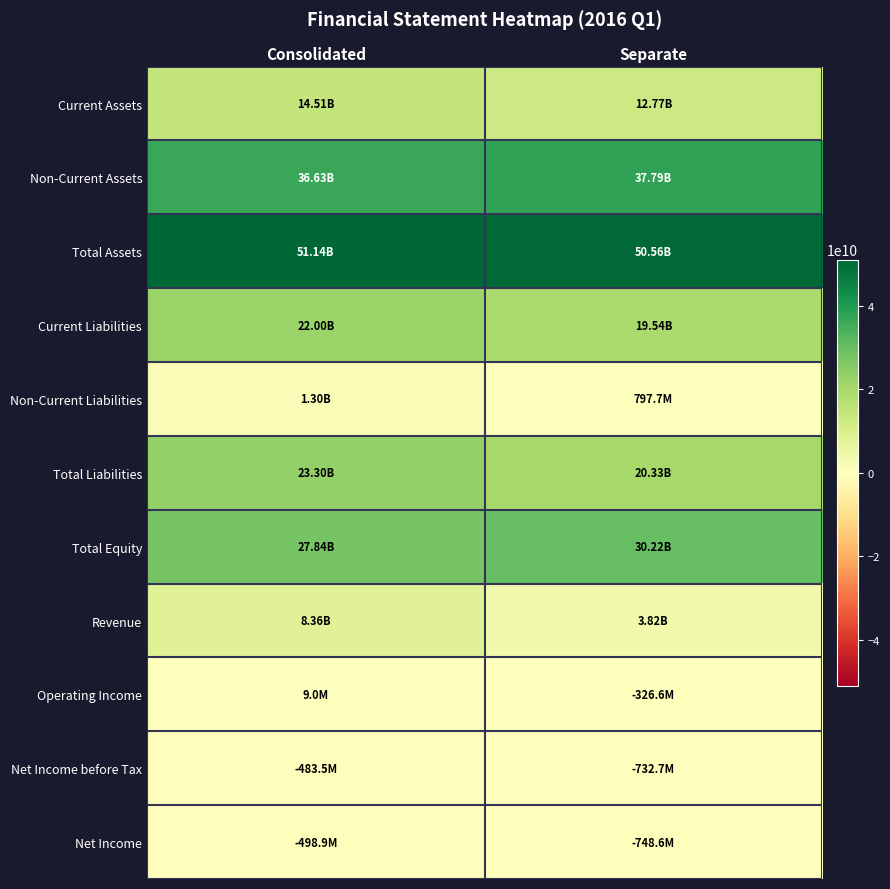

Reading left to right, extract all data points from this chart.

Current Assets: Consolidated=14506951028	Separate=12769856543
Non-Current Assets: Consolidated=36632787779	Separate=37786497316
Total Assets: Consolidated=51139738807	Separate=50556353859
Current Liabilities: Consolidated=21999653135	Separate=19535167218
Non-Current Liabilities: Consolidated=1303218923	Separate=797711637
Total Liabilities: Consolidated=23302872058	Separate=20332878855
Total Equity: Consolidated=27836866749	Separate=30223475004
Revenue: Consolidated=8359775023	Separate=3824233517
Operating Income: Consolidated=8977858	Separate=-326648035
Net Income before Tax: Consolidated=-483540425	Separate=-732731359
Net Income: Consolidated=-498880168	Separate=-748615166